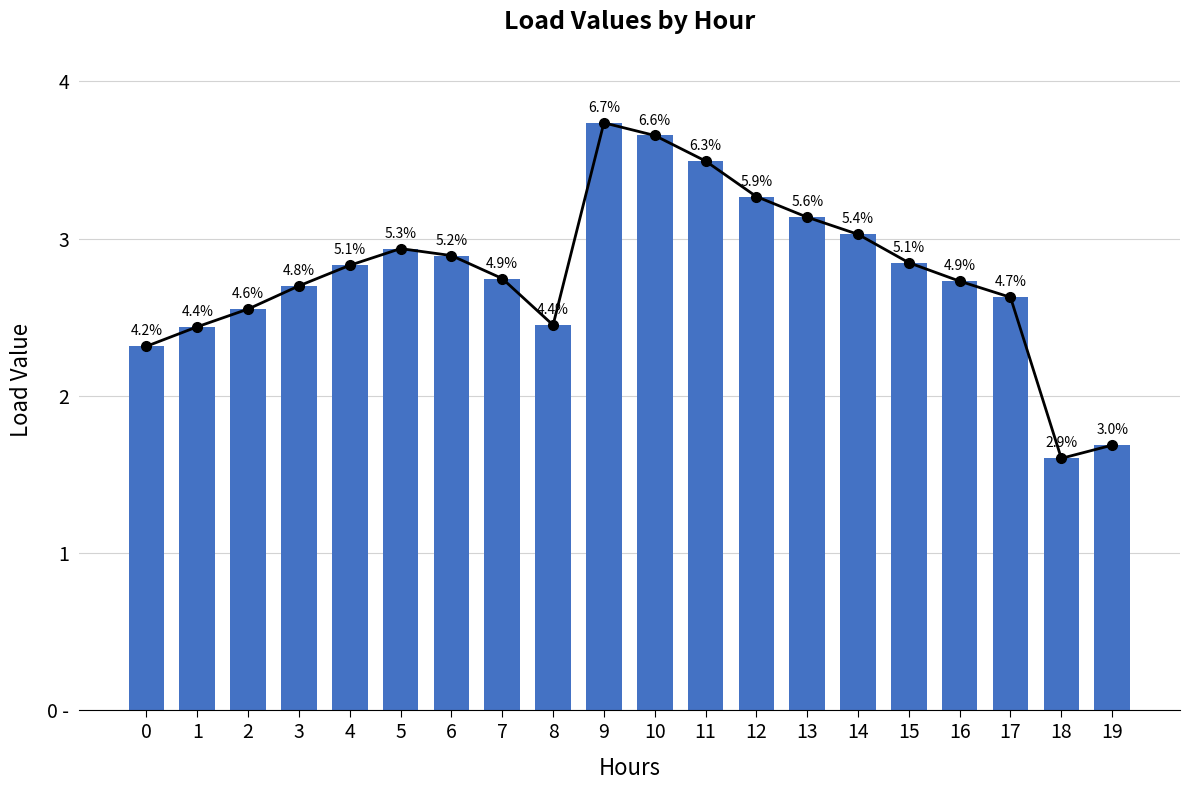

Reading left to right, list all the values displayed in this chart.

0=2.3	1=2.4	2=2.6	3=2.7	4=2.8	5=2.9	6=2.9	7=2.7	8=2.4	9=3.7	10=3.7	11=3.5	12=3.3	13=3.1	14=3.0	15=2.8	16=2.7	17=2.6	18=1.6	19=1.7